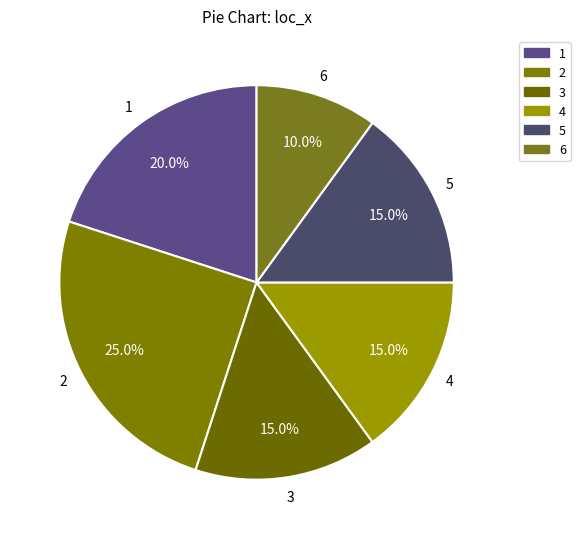

What is the ratio of the value at 4 to the value at 5?

1.0